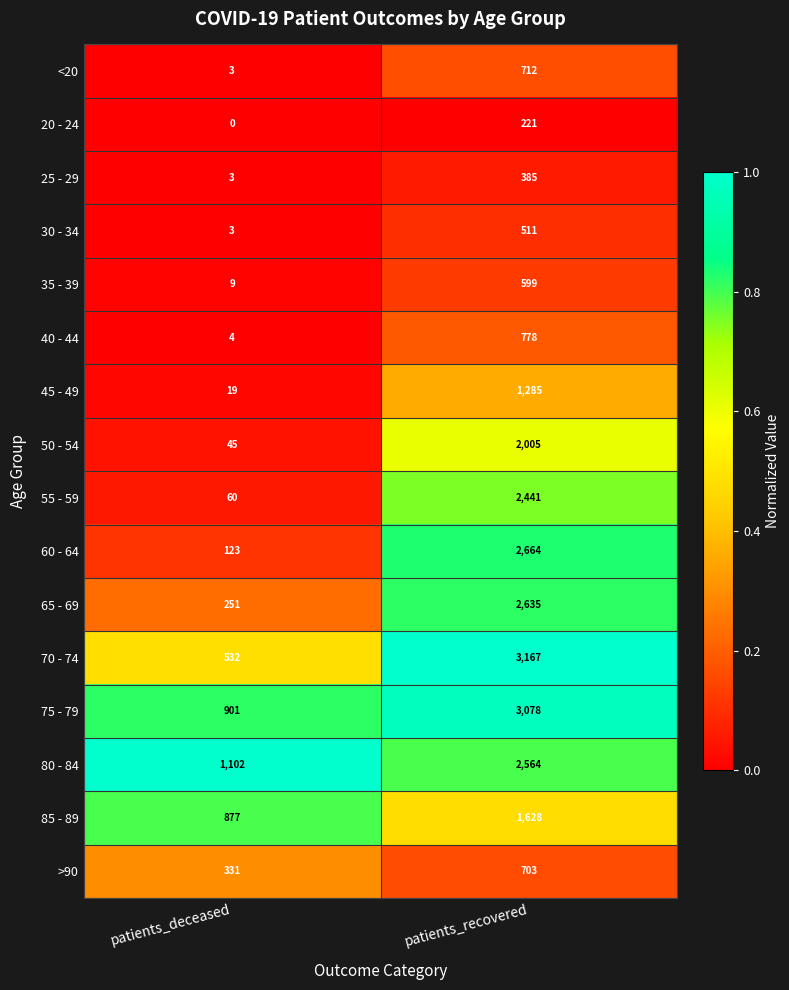

How many data points does each series have?

2